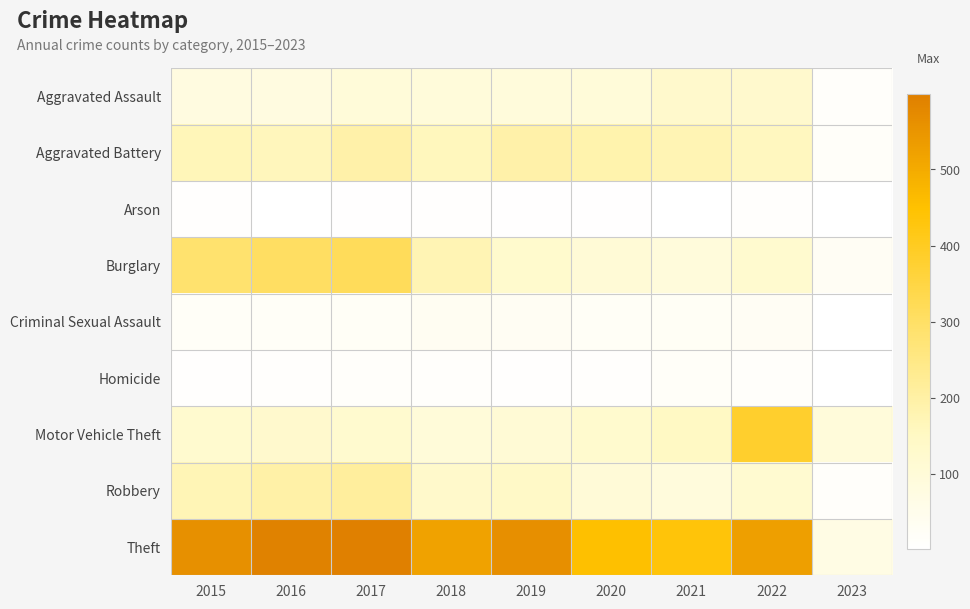

Between 2016 and 2018, which series saw the biggest shift?

Burglary